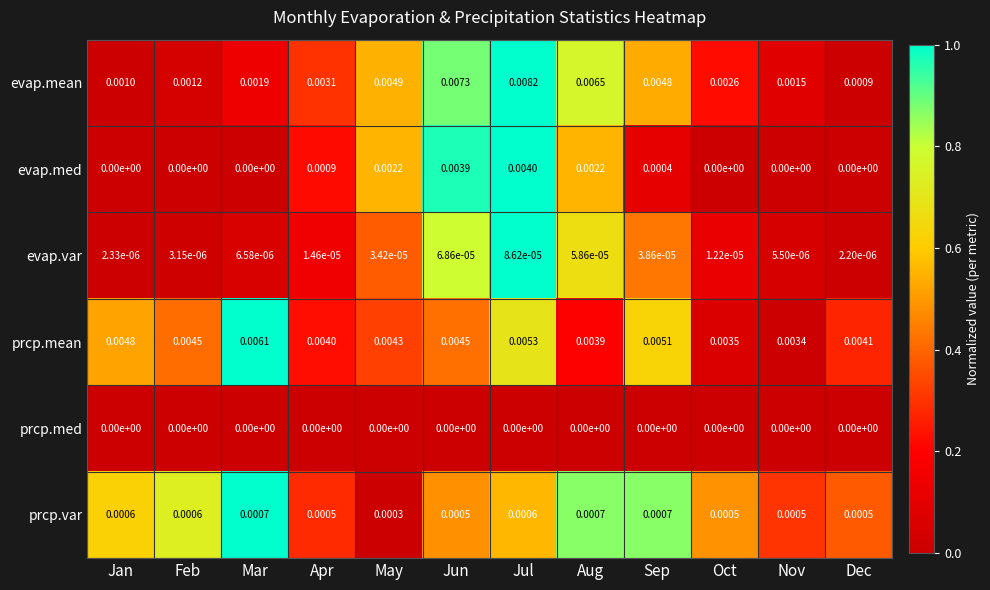

Which series changed the most between Feb and Jun?

evap.mean